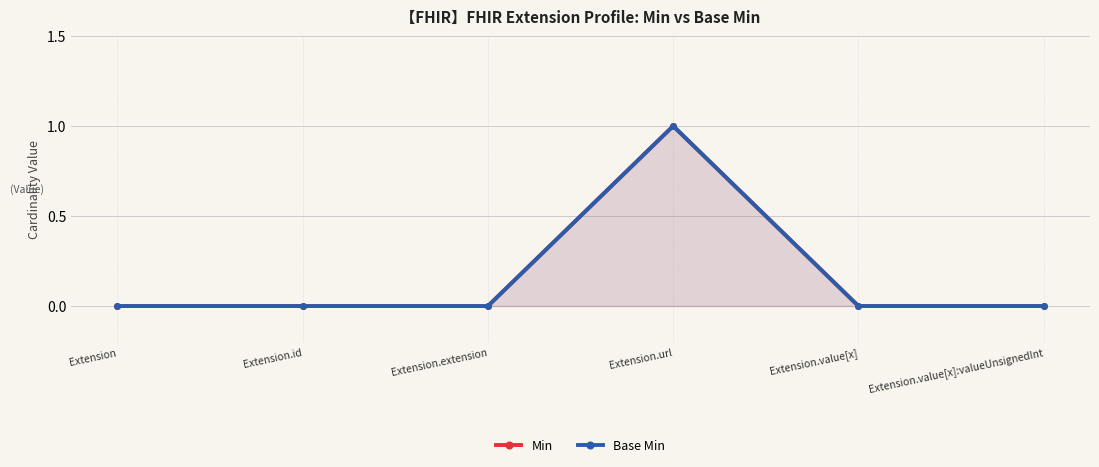

What is the greatest value displayed?

1